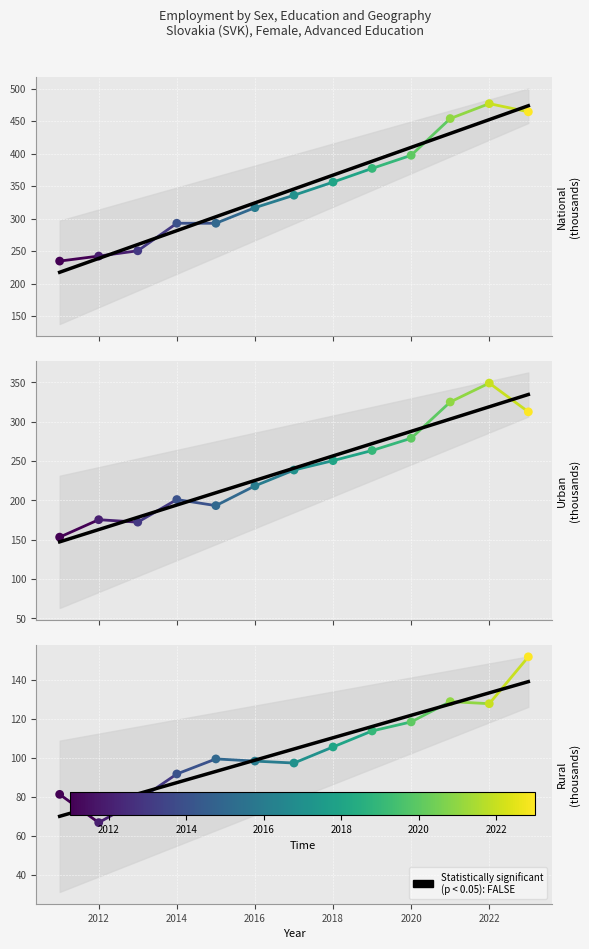

At how many categories does at least one series exceed 130?

13